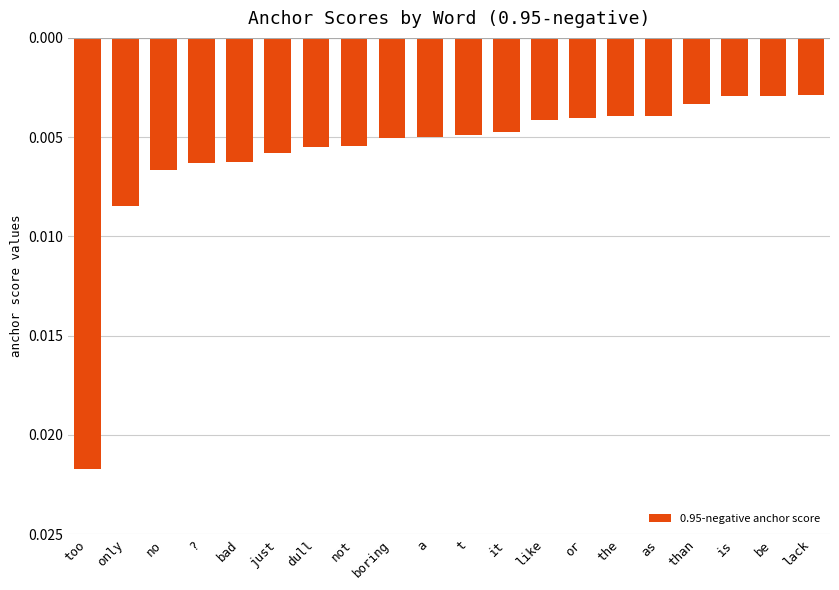

Does the chart contain any negative values?

Yes